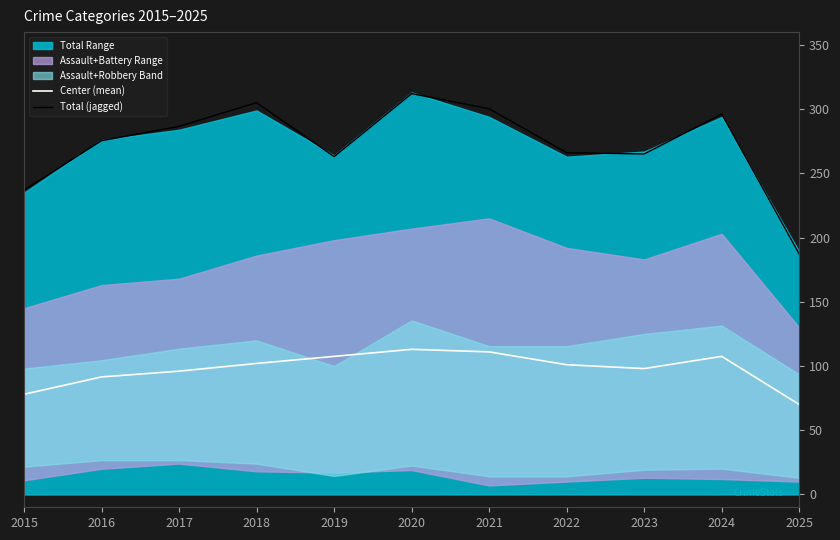

At 2017, list the series in order from smallest to largest.

Center (mean), Total (jagged)